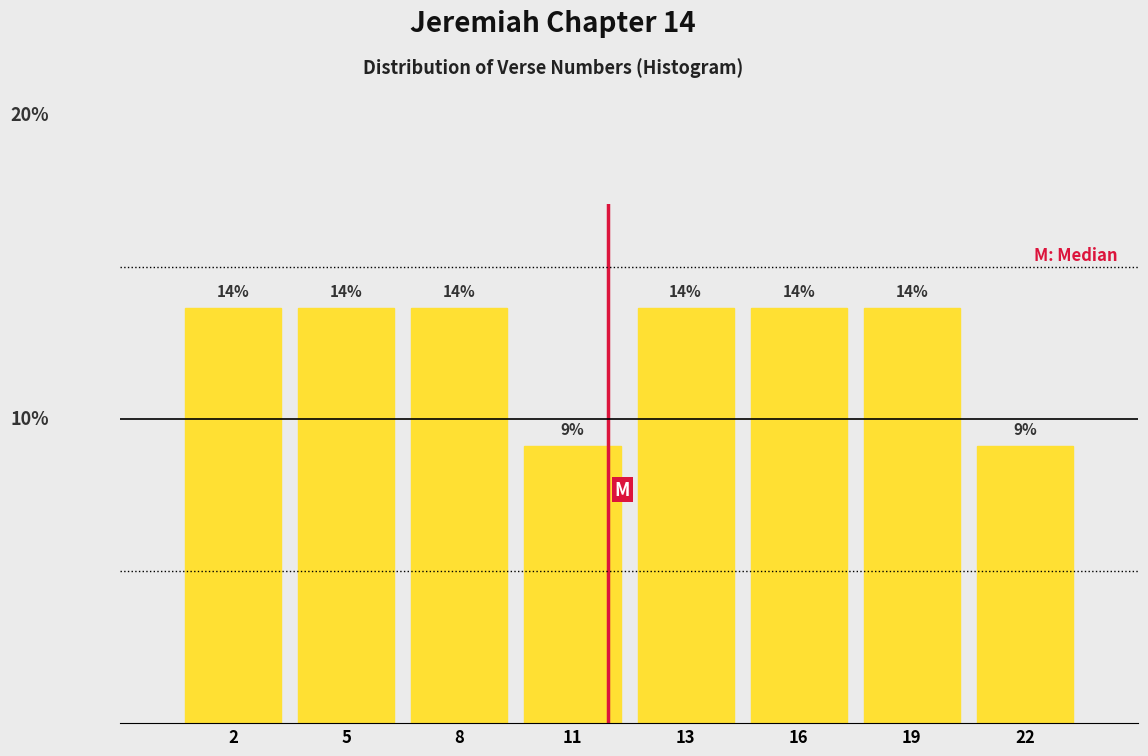

Are the bars horizontal?

No